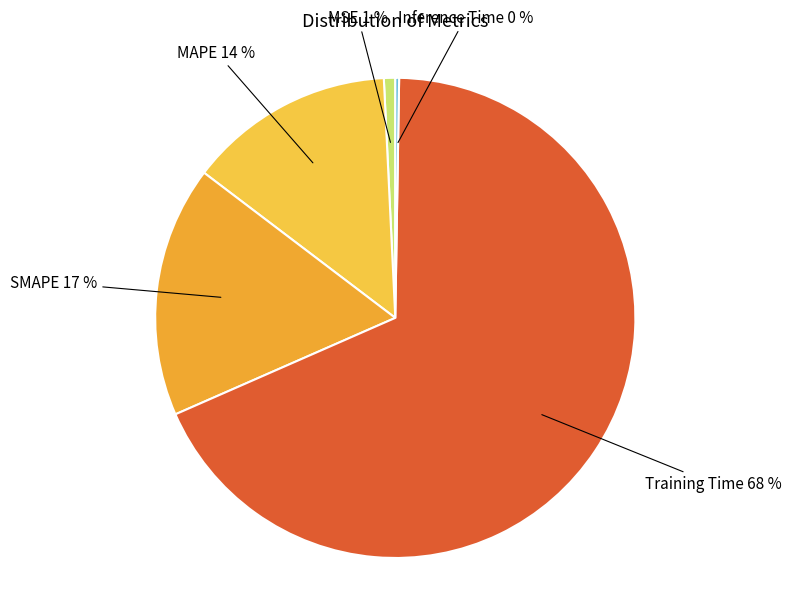

Which has a higher value, Training Time or MSE?

Training Time